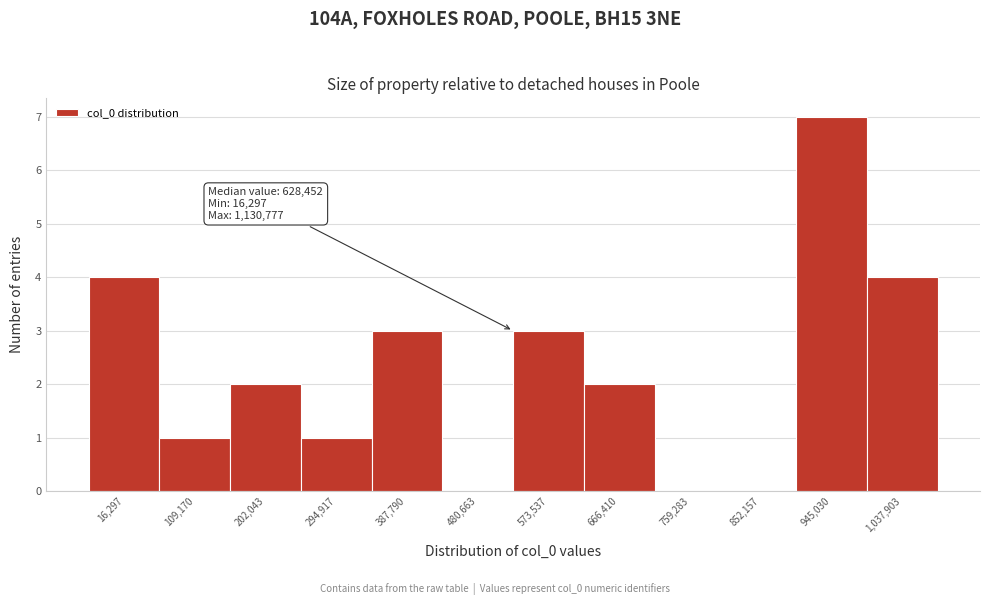

Reading left to right, transcribe all the data shown in this chart.

16,297=4	109,170=1	202,043=2	294,917=1	387,790=3	480,663=0	573,537=3	666,410=2	759,283=0	852,157=0	945,030=7	1,037,903=4